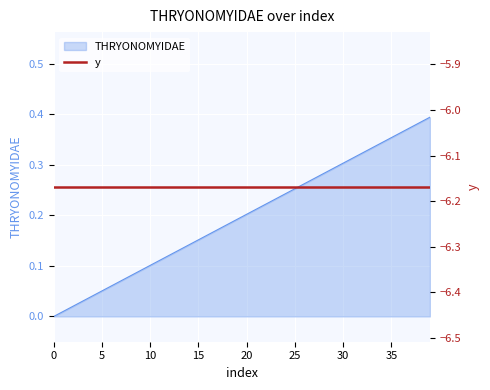

How many lines are shown in the chart?

1